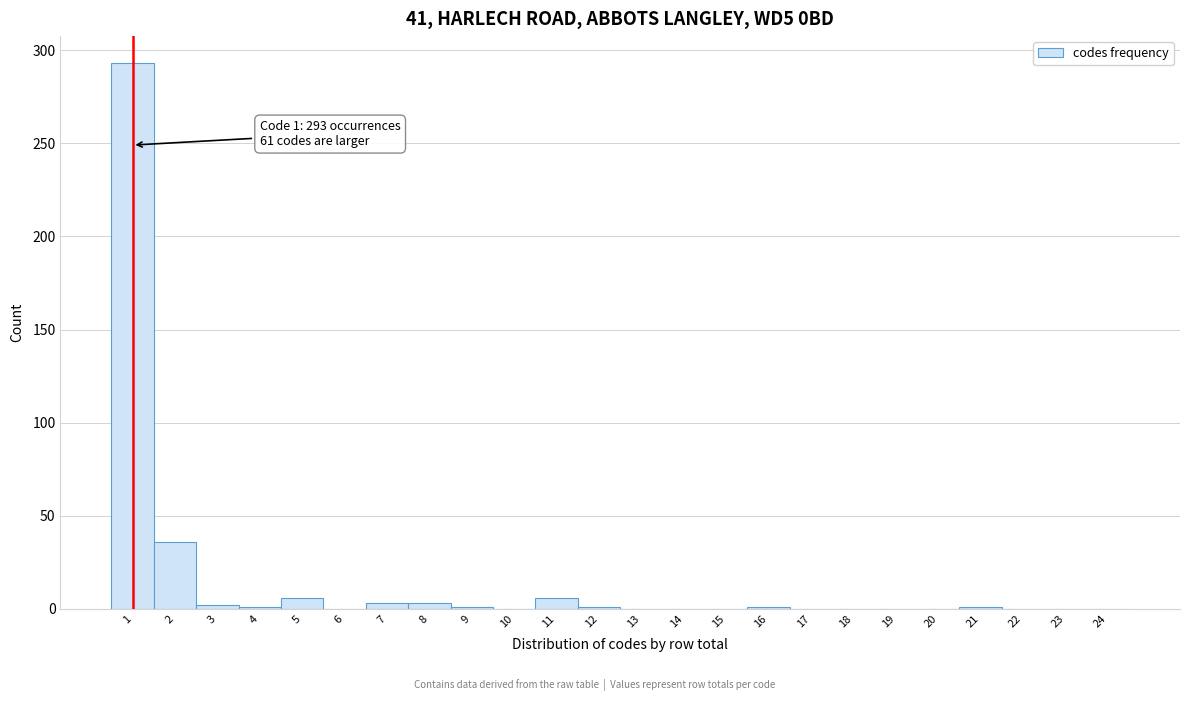

Over which range of the x-axis is the bar tallest?

0.5 to 1.5